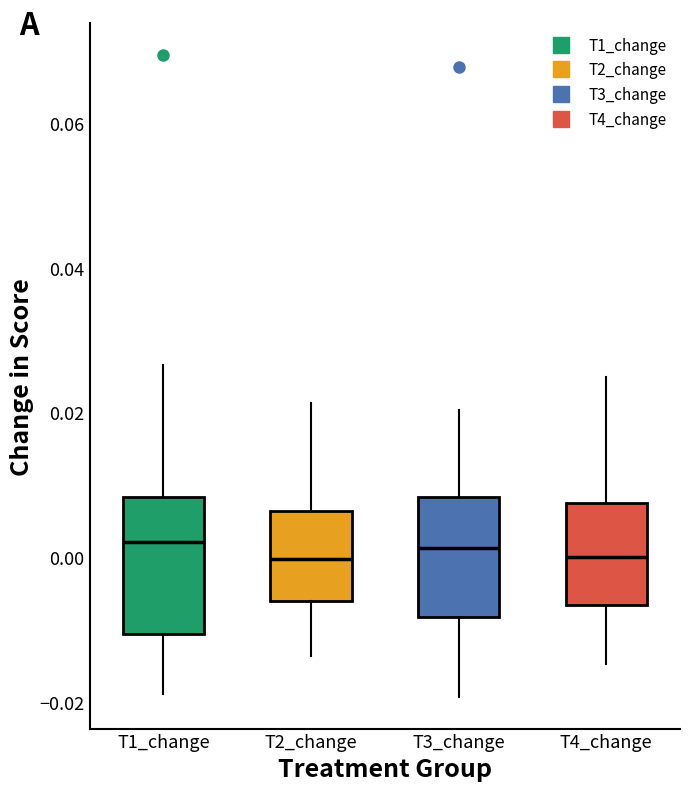

Comparing the boxes themselves (not the whiskers), which one is the tallest?

T1_change